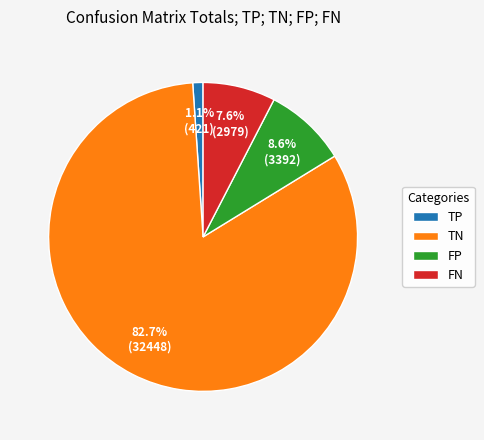

Combined, what portion of the pie is TP and FP?

9.7%